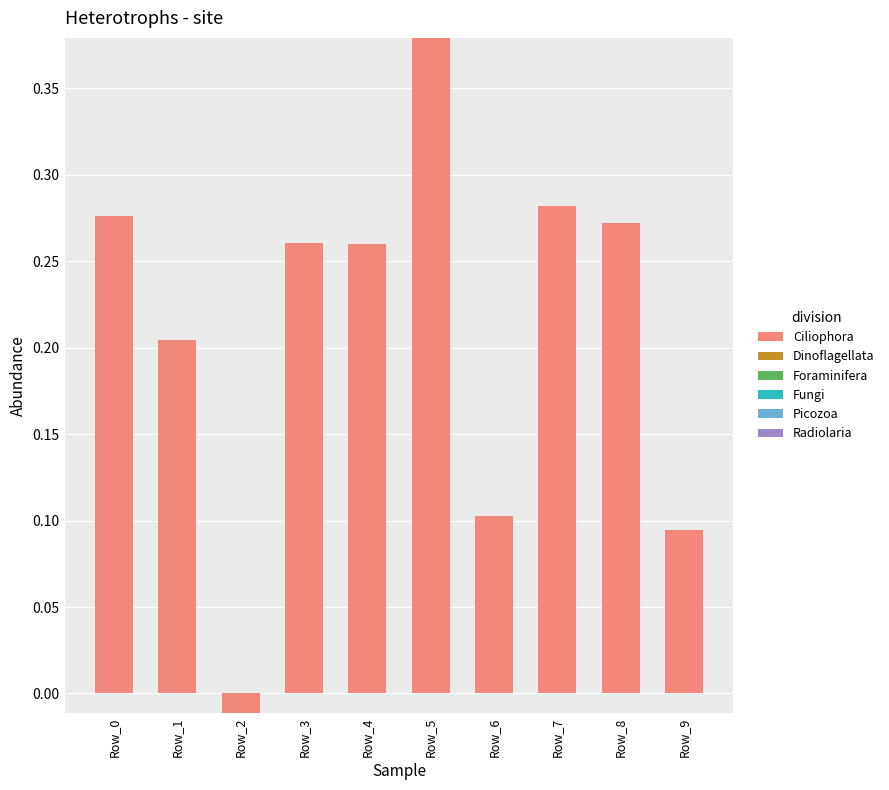

Where is the data nearest to the value 0?

Row_2